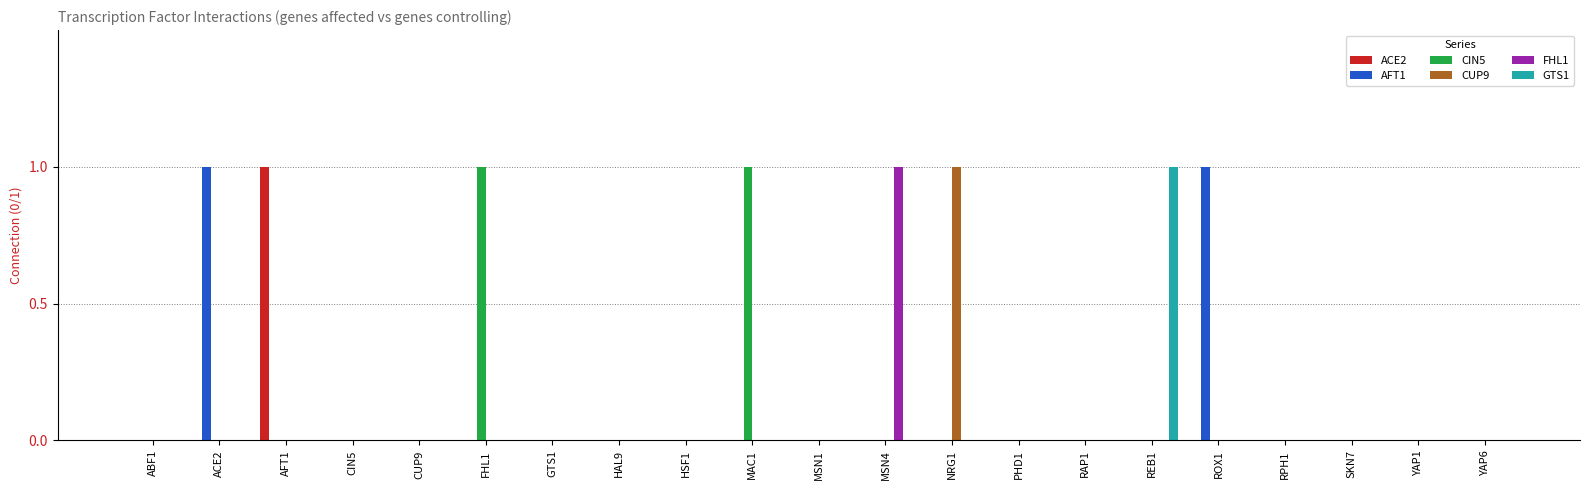

The value of AFT1 at HAL9 is 1. True or false?

False